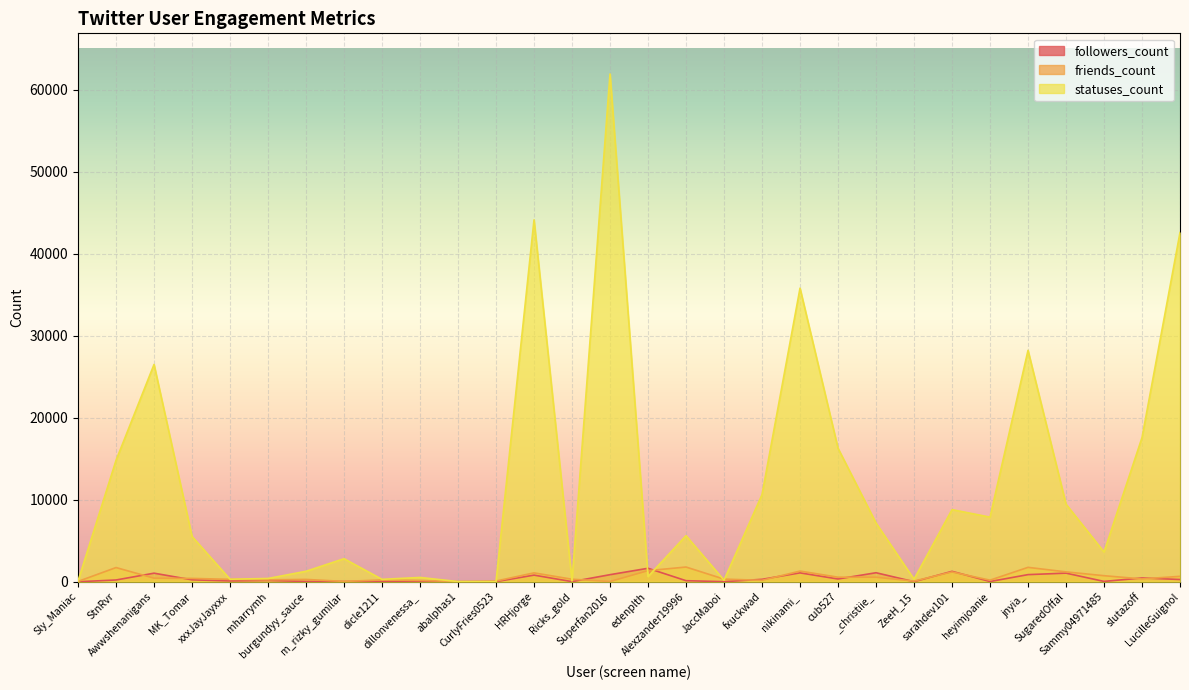

What is the value of the statuses_count point at the 12th from the left?

7